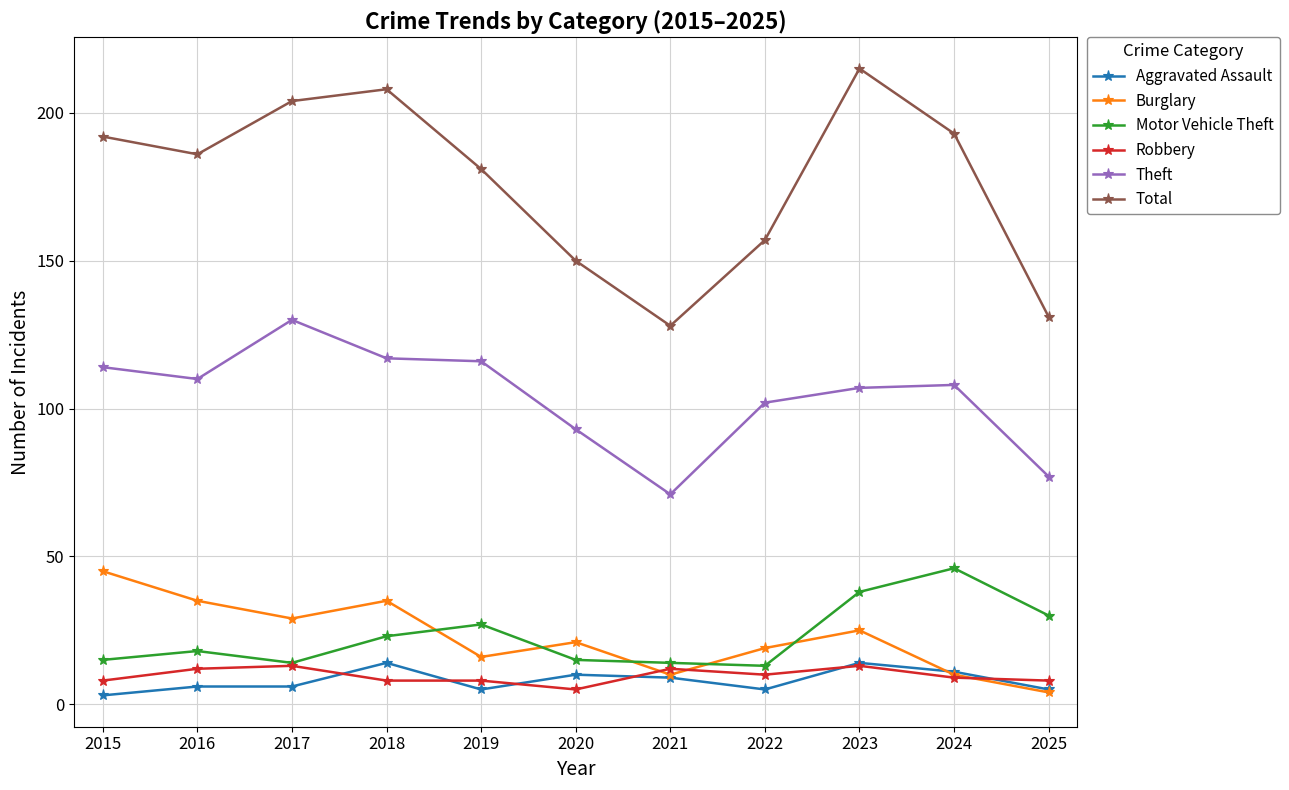

What value does the Burglary series have at 2019?

16